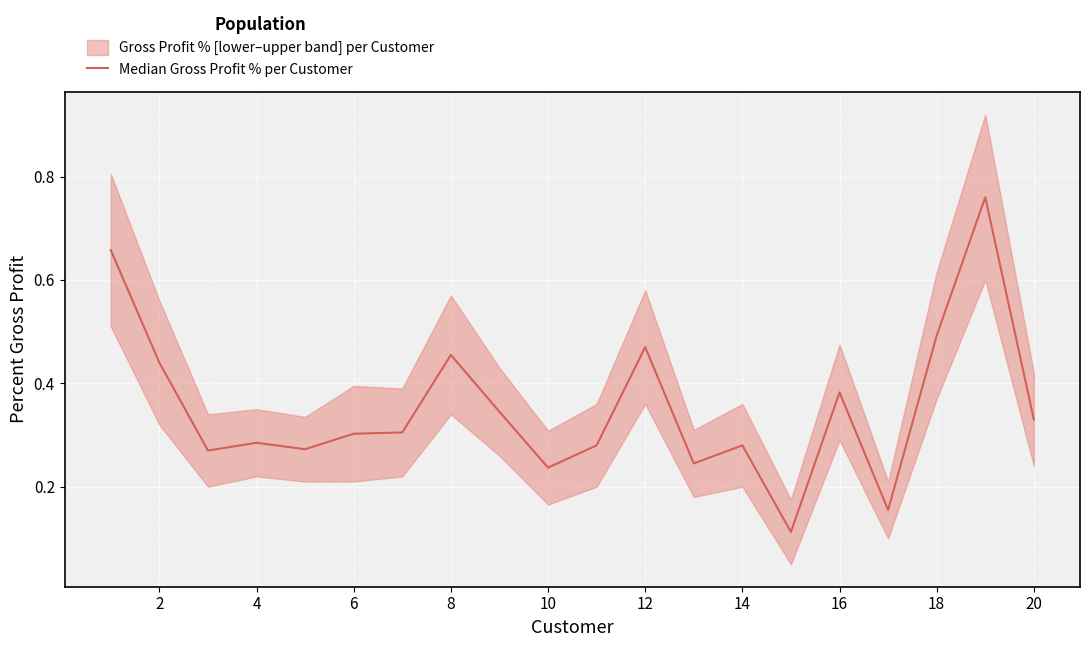

How many lines are shown in the chart?

1